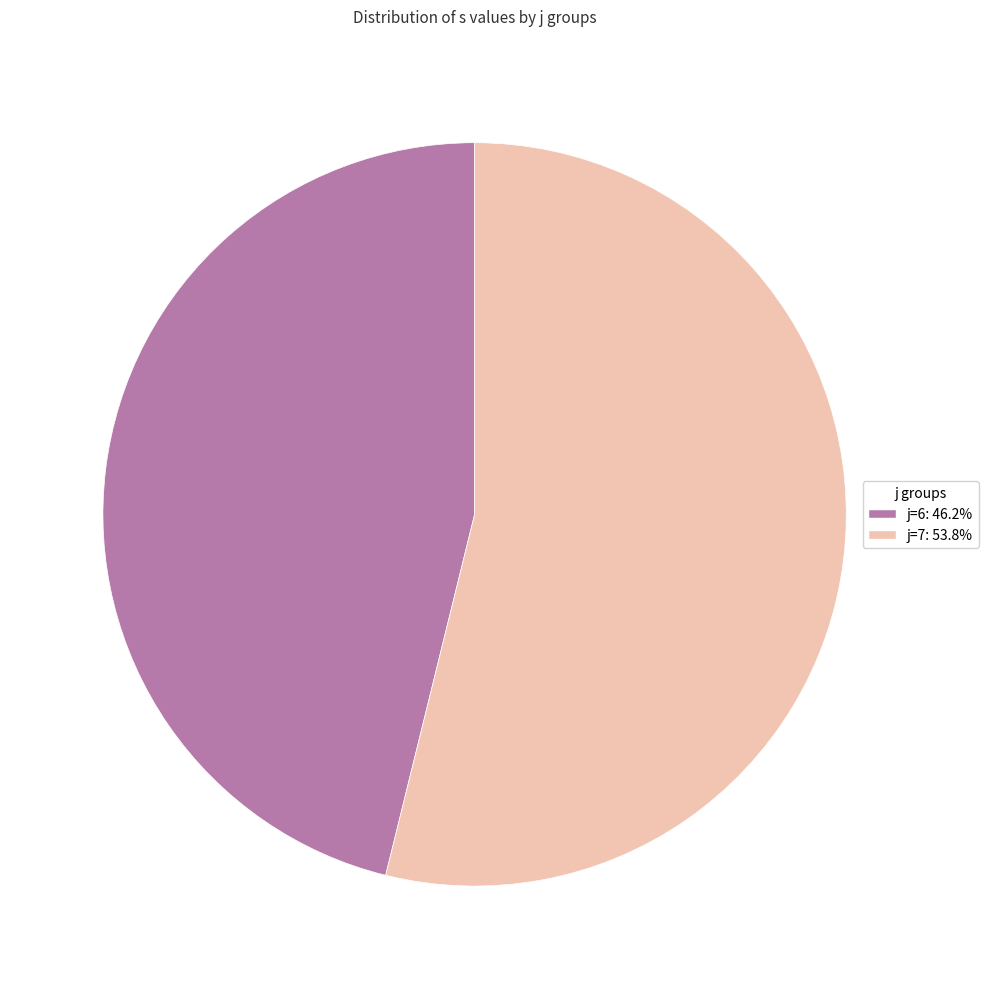

How many slices are in this pie chart?

2